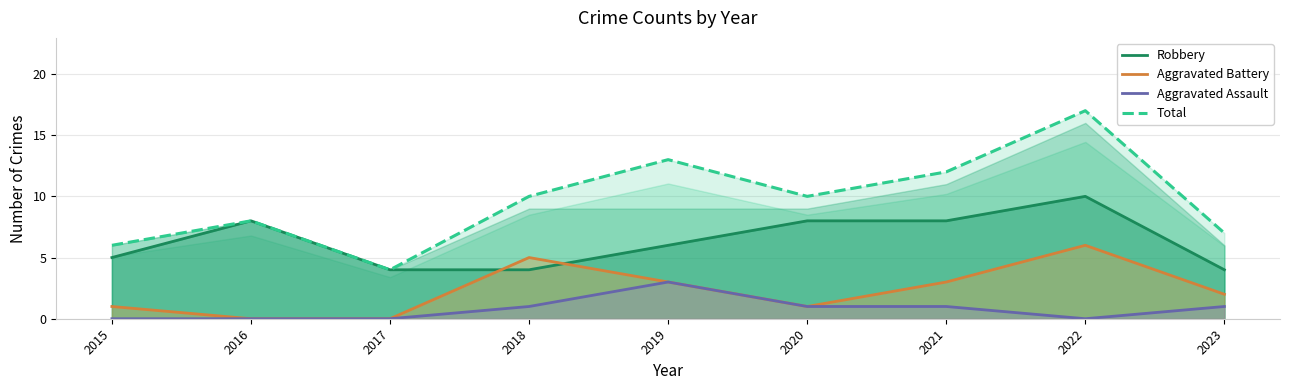

Which has a higher value, 2015 or 2023?

2015